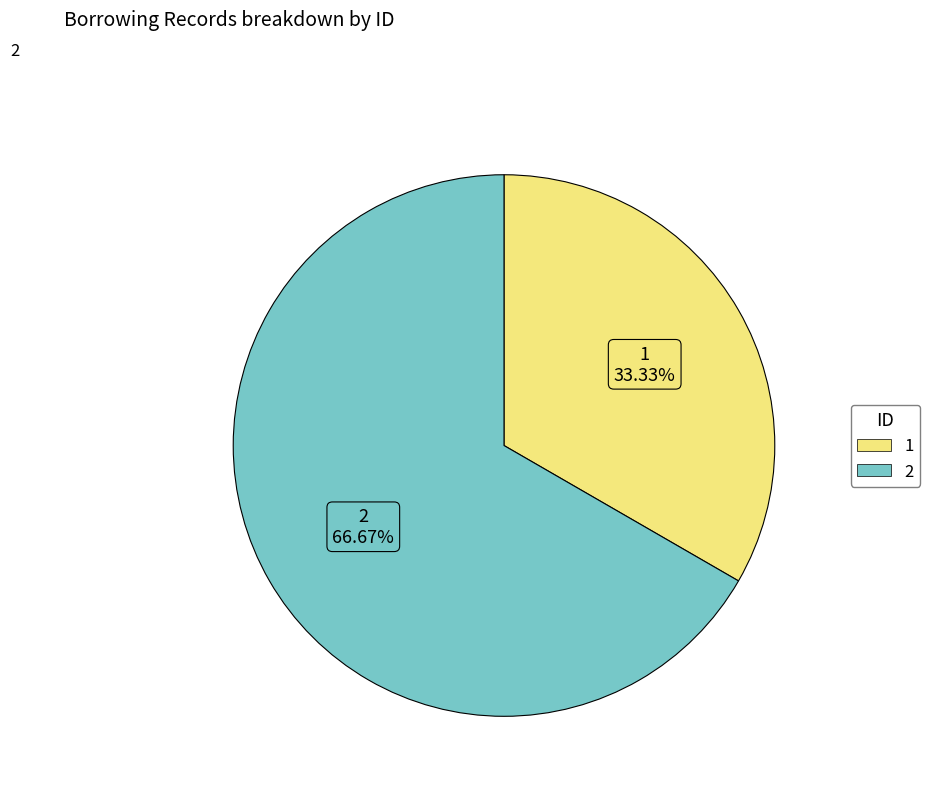

True or false: 2 accounts for 67% of the total.

True